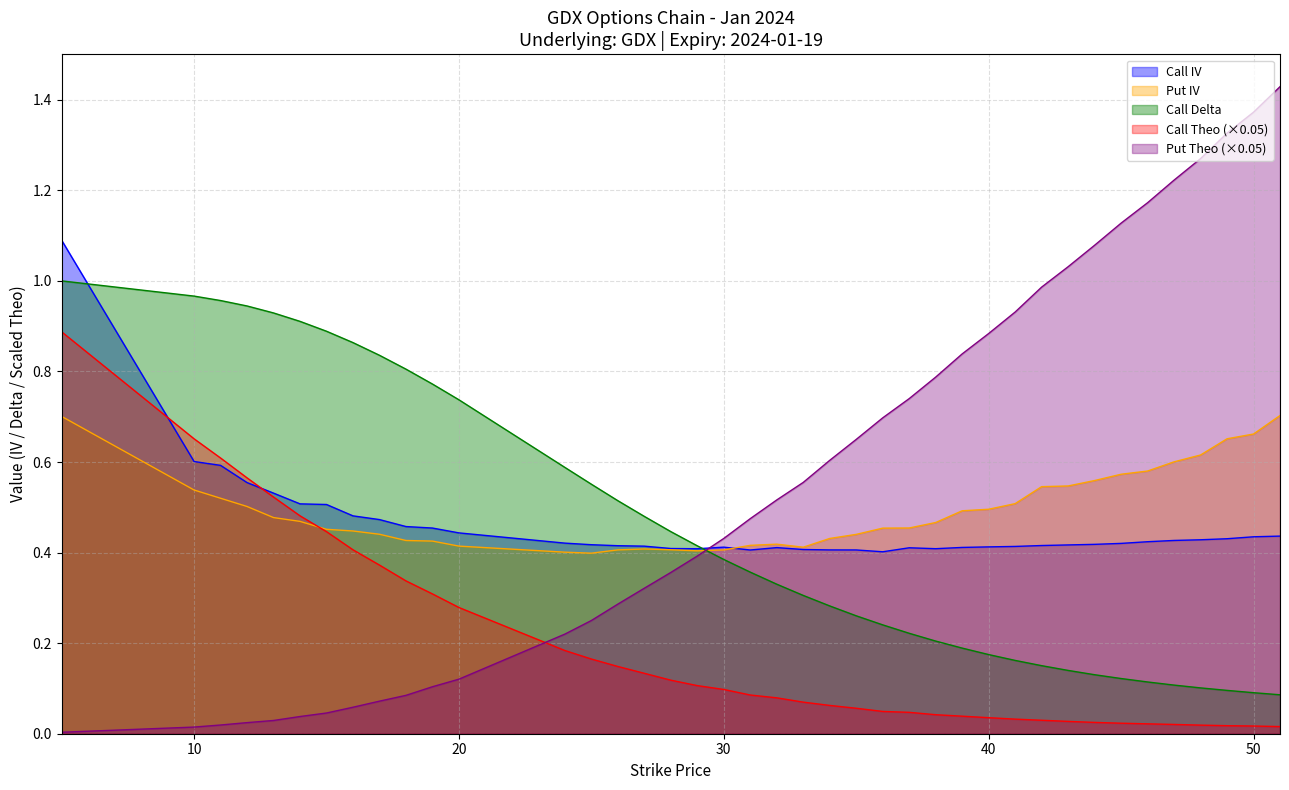

Count the Put IV values in the range 0 to 1.

40